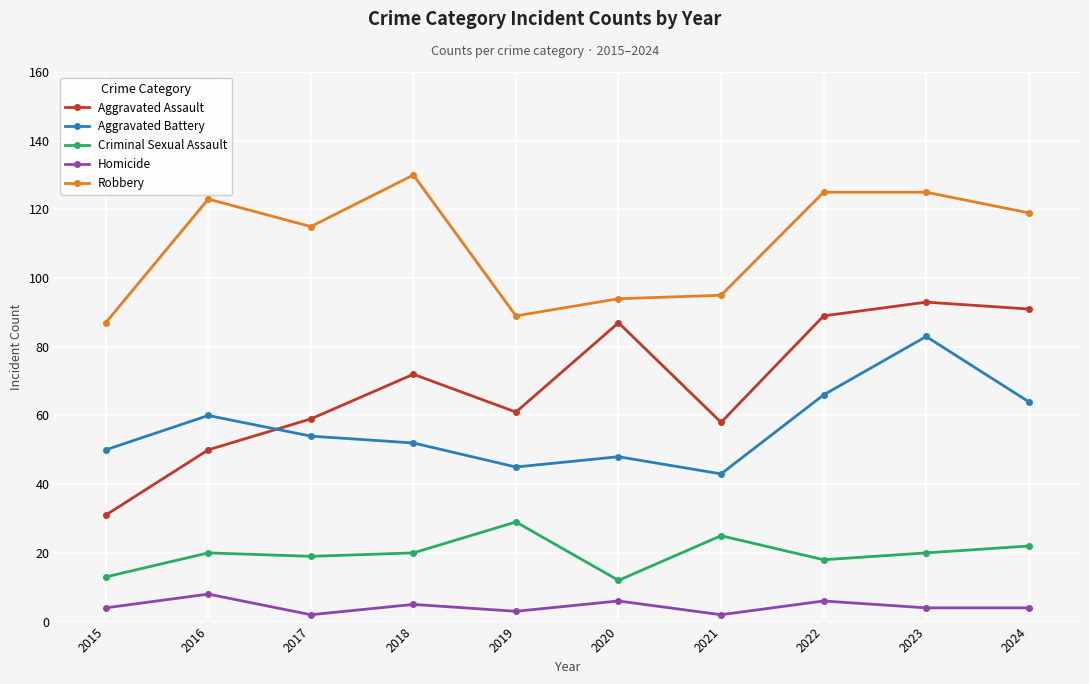

What is the difference between the maximum and minimum values in the Criminal Sexual Assault series?

17